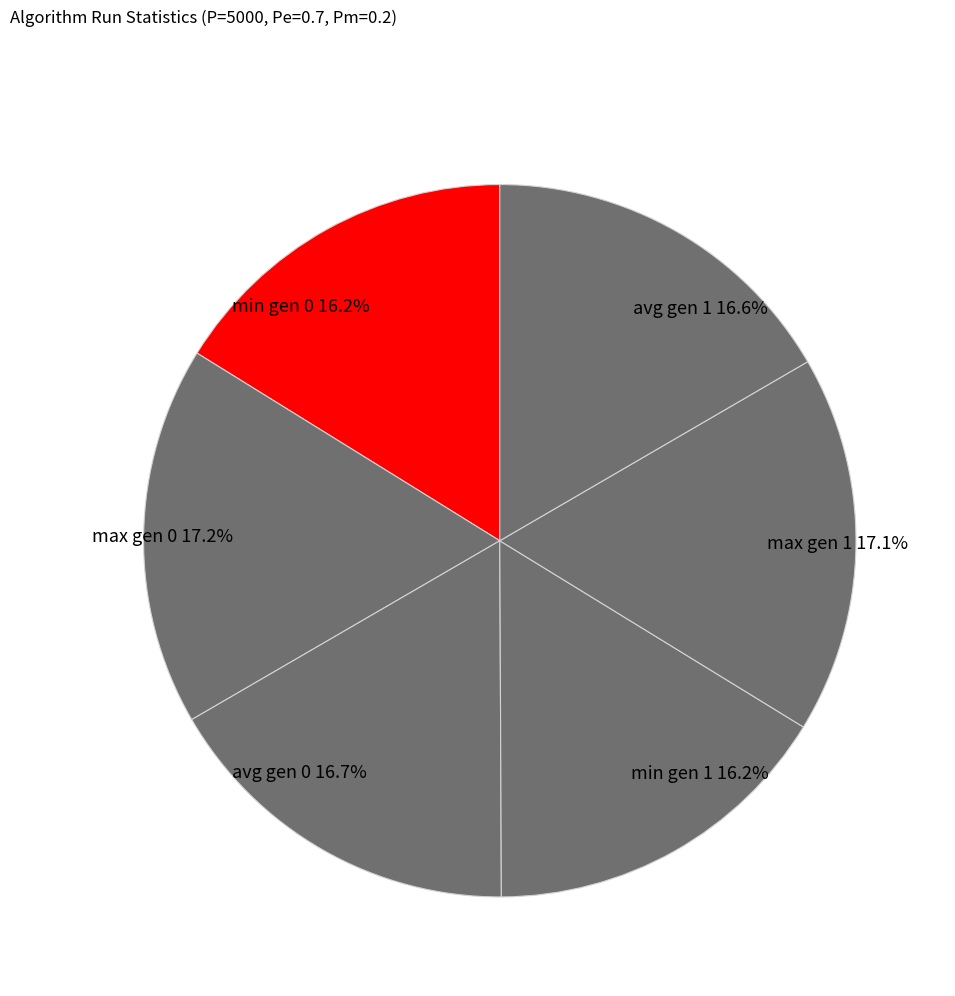

How many segments does this pie chart have?

6